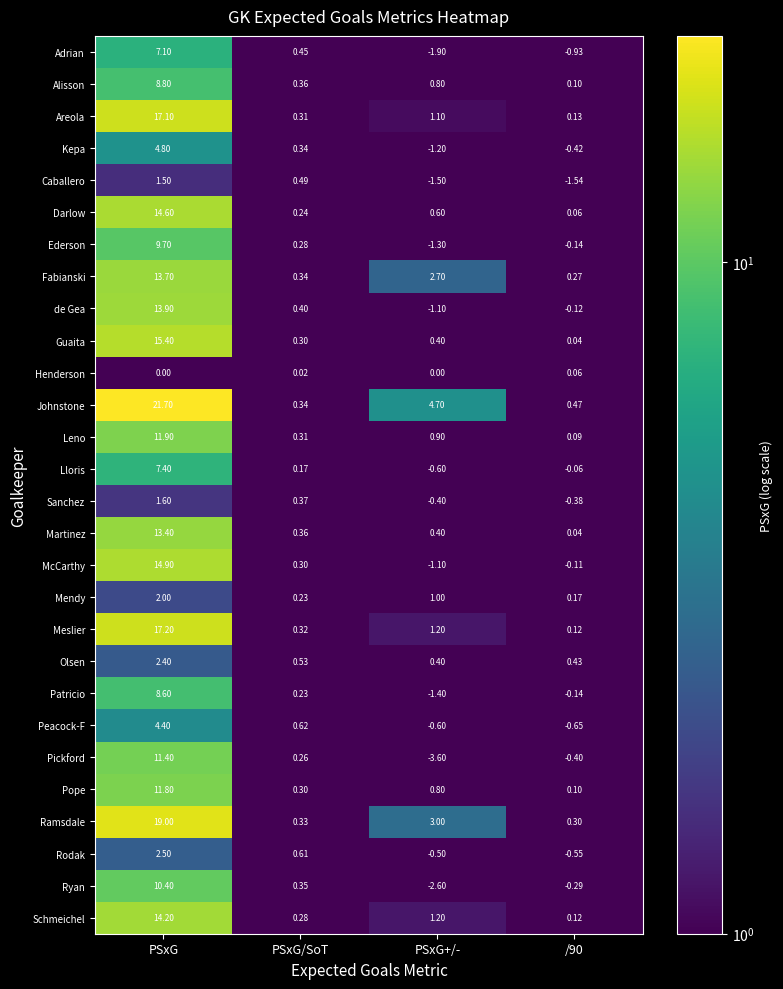

Which series has the largest range (max minus min)?

Johnstone